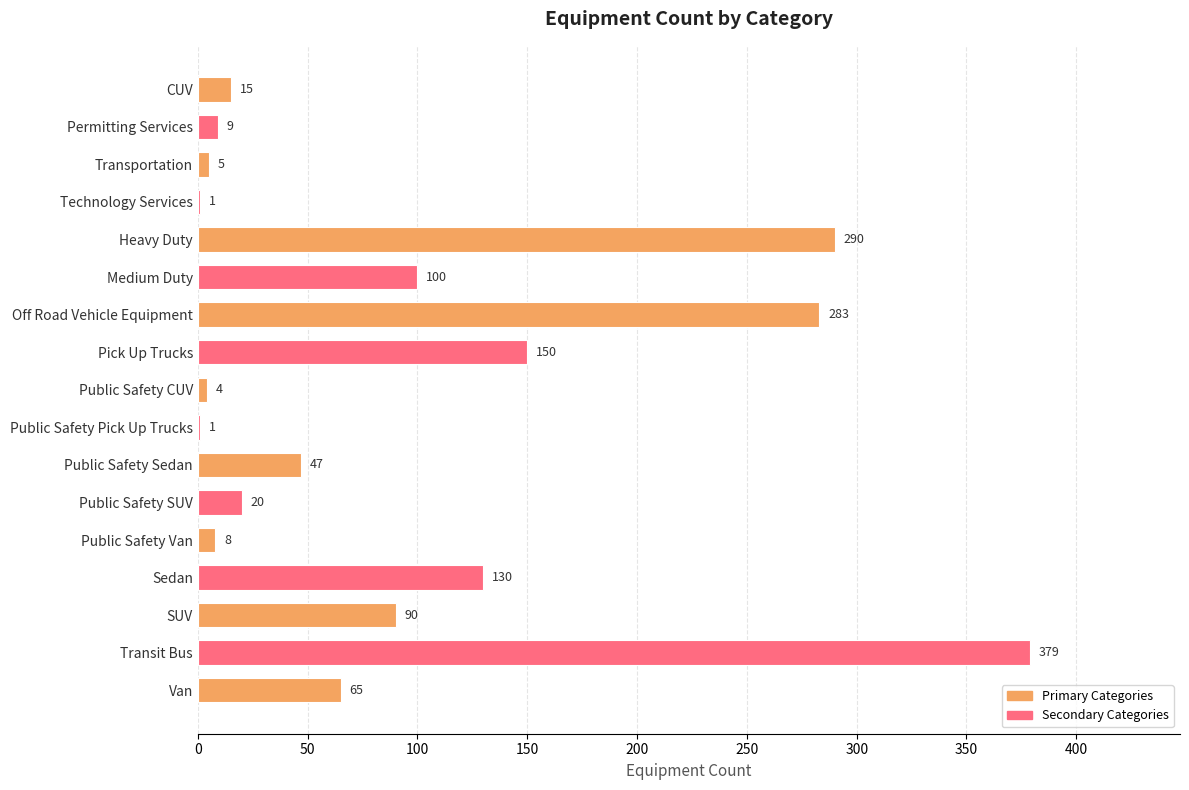

Which category has the highest value across all series?

Transit Bus